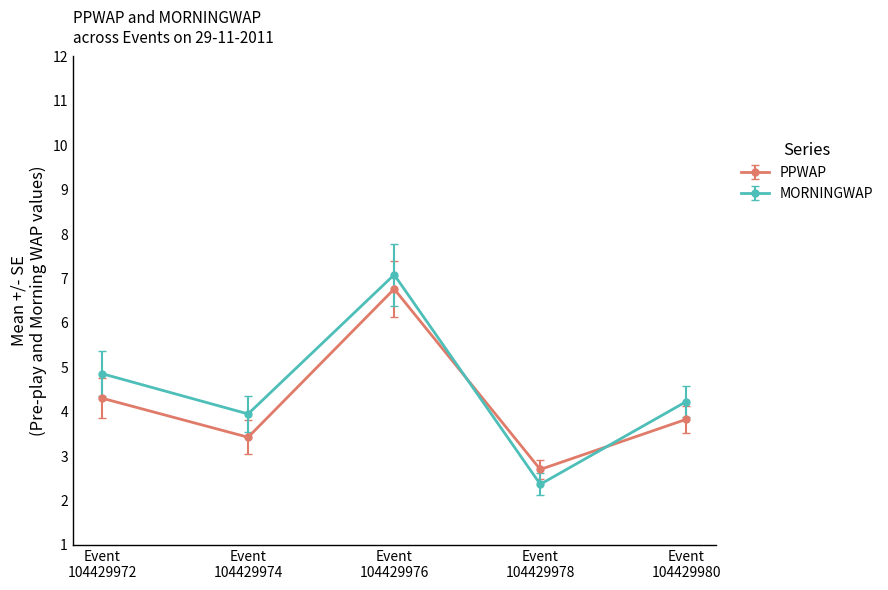

List the series in order of their peak value, highest first.

MORNINGWAP, PPWAP